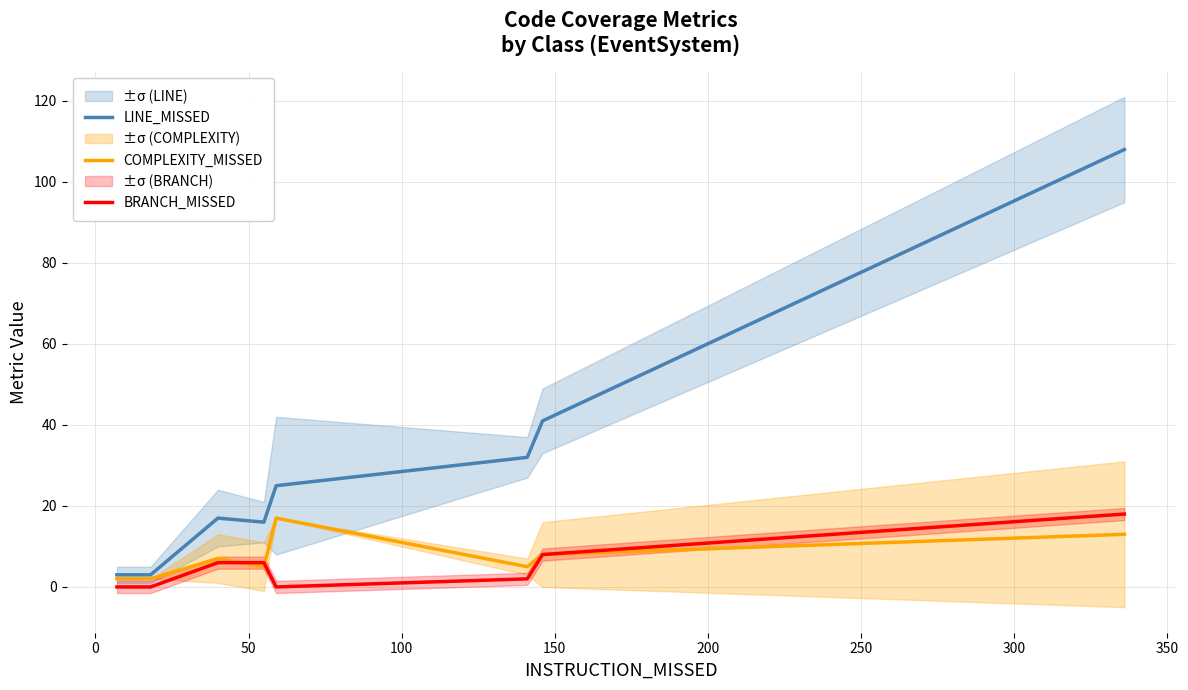

In COMPLEXITY_MISSED, how many points are lower than both neighbors (excluding endpoints)?

2